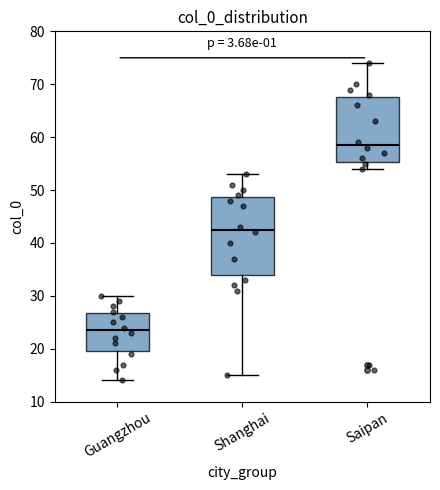

Reading left to right, transcribe this box plot: for each box, give where its median line is, the range the box spans, and where its two whiskers end, as read against the y-axis. The values are not printed on the chart, so give them approximately, as read against the axis.

Guangzhou: median 24, box 20 to 27, whiskers 14 to 30
Shanghai: median 43, box 34 to 49, whiskers 15 to 53
Saipan: median 59, box 55 to 68, whiskers 54 to 74